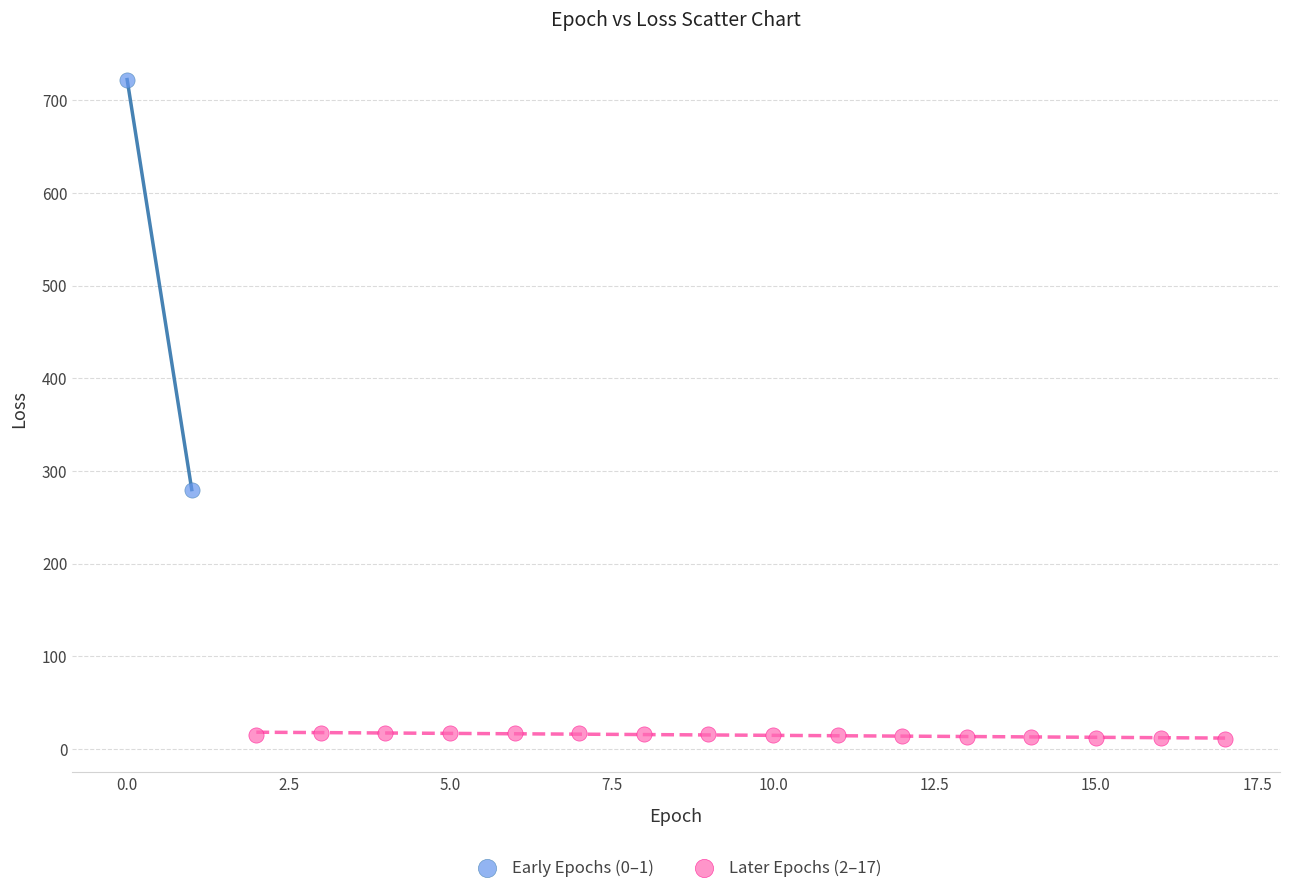

Which series has the widest spread of Y values?

Early Epochs (0–1)